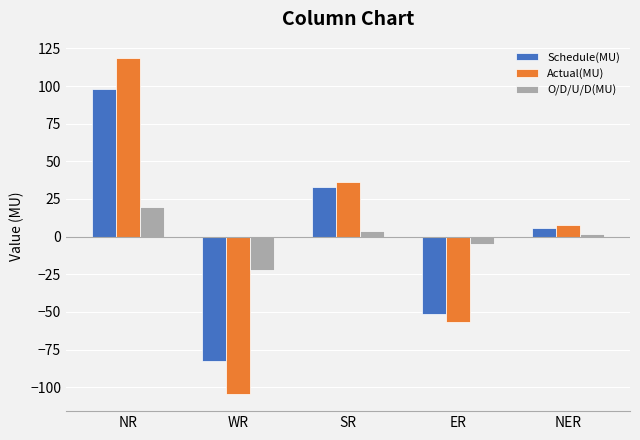

How many groups of bars are there?

5